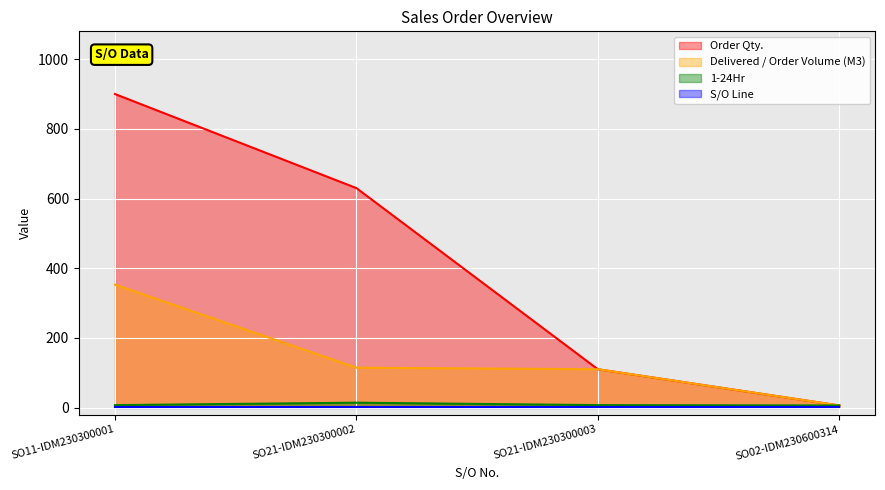

Which series changed the most between SO21-IDM230300002 and SO21-IDM230300003?

Order Qty.